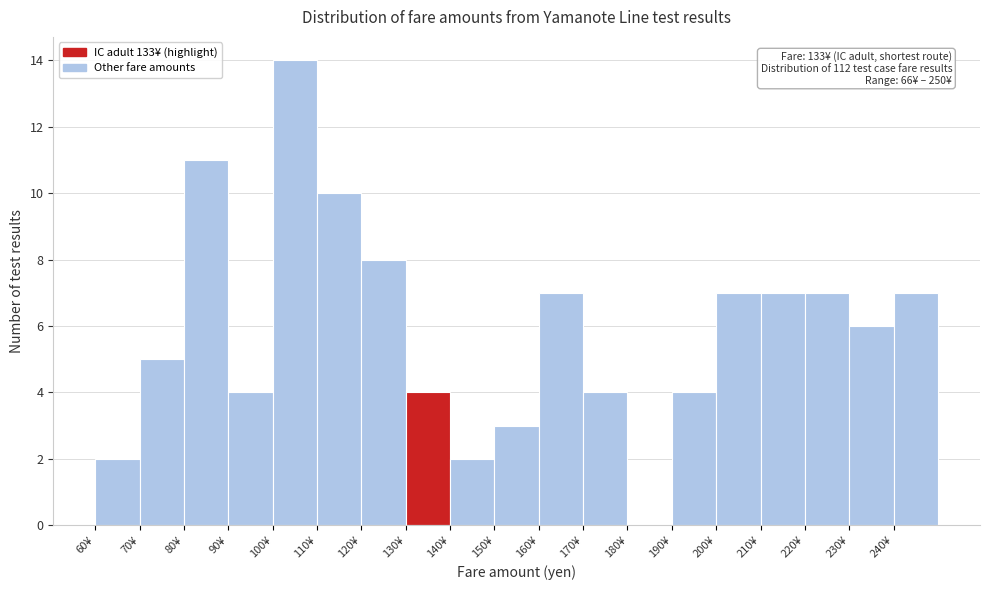

Which range on the x-axis has the tallest bar?

100 to 110